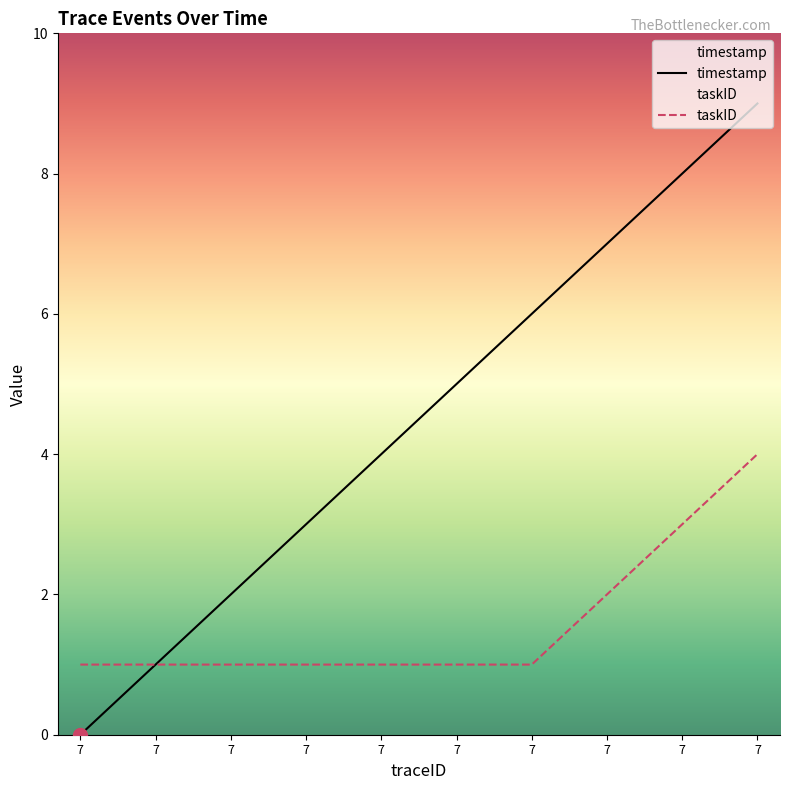

Which has a higher value, 7 or 7?

7